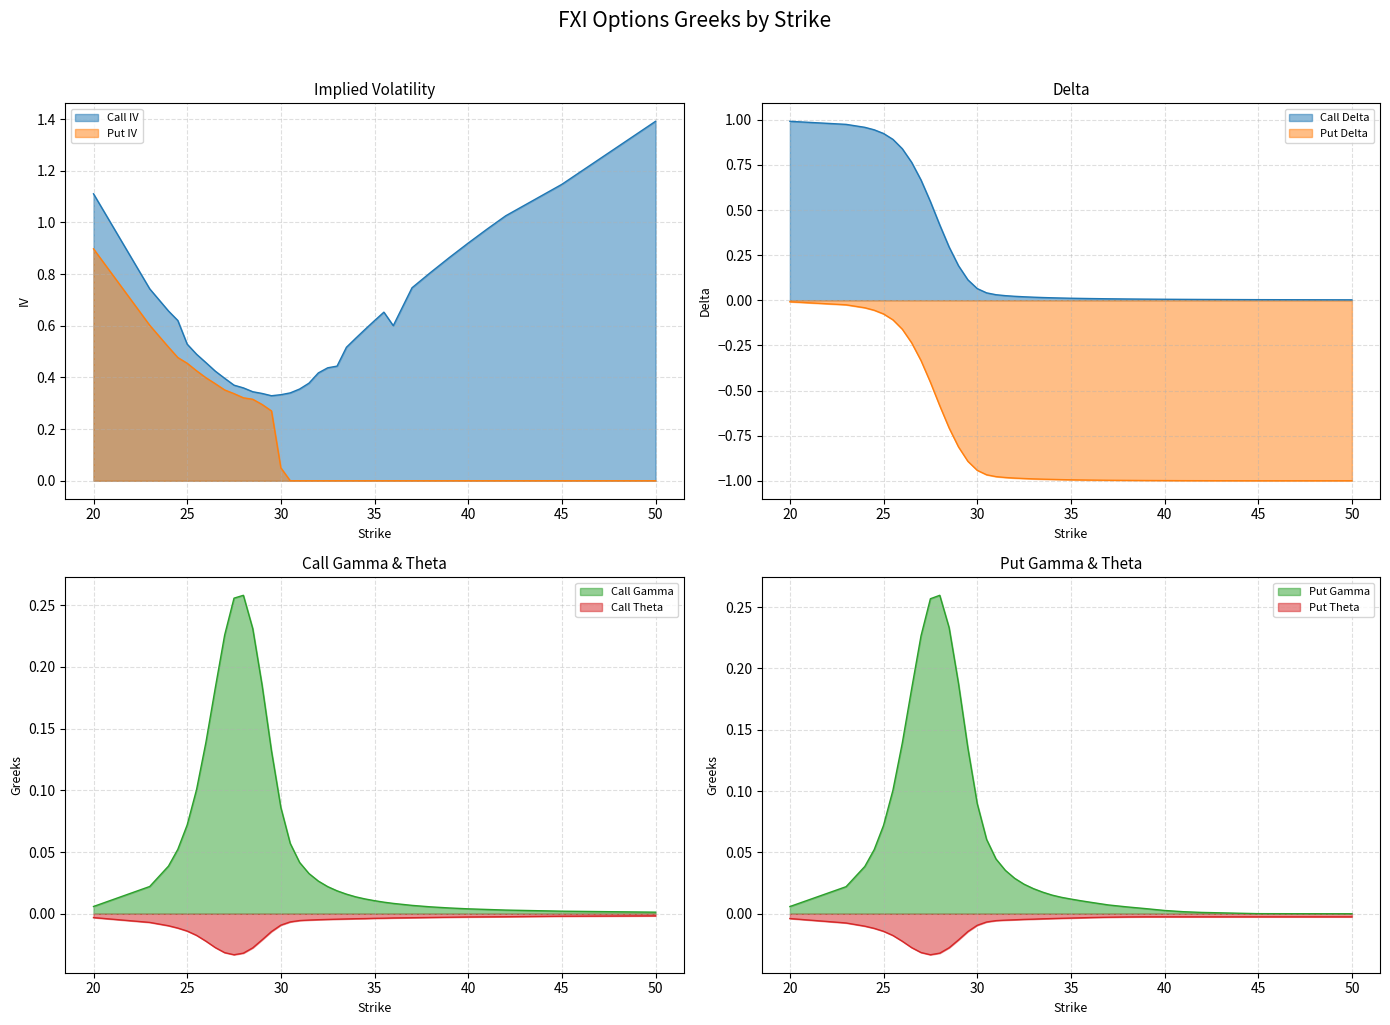

What is the label of the 4th point from the right?

41